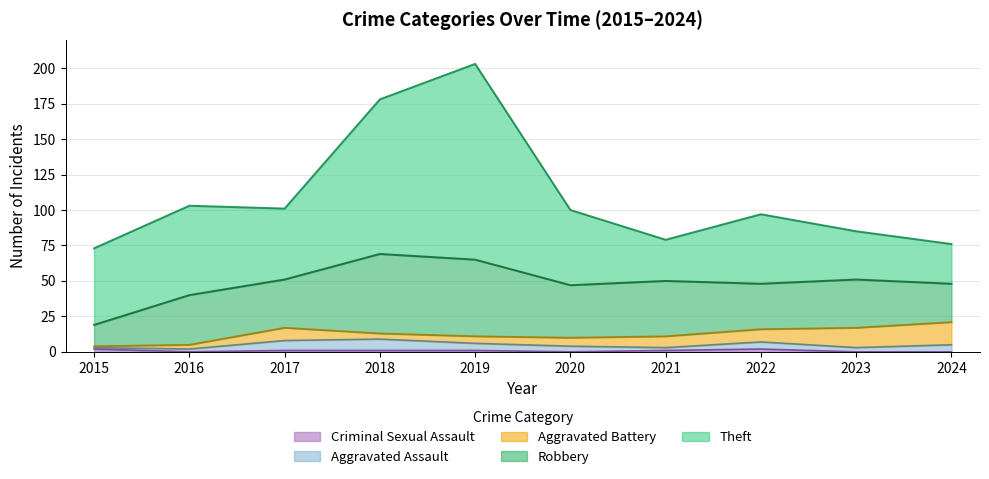

The Robbery series shows 15 at 2015. True or false?

True